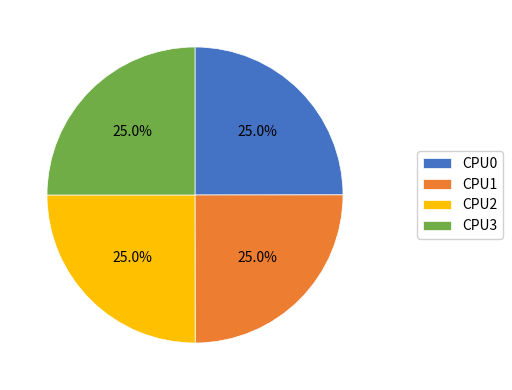

Is there any slice that represents more than half of the pie?

No